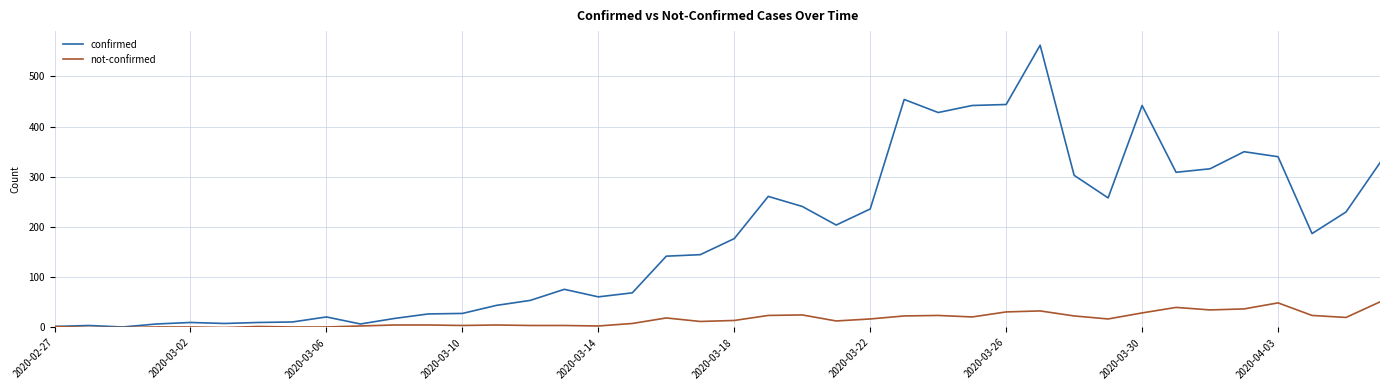

Which series has the largest total across all categories?

confirmed